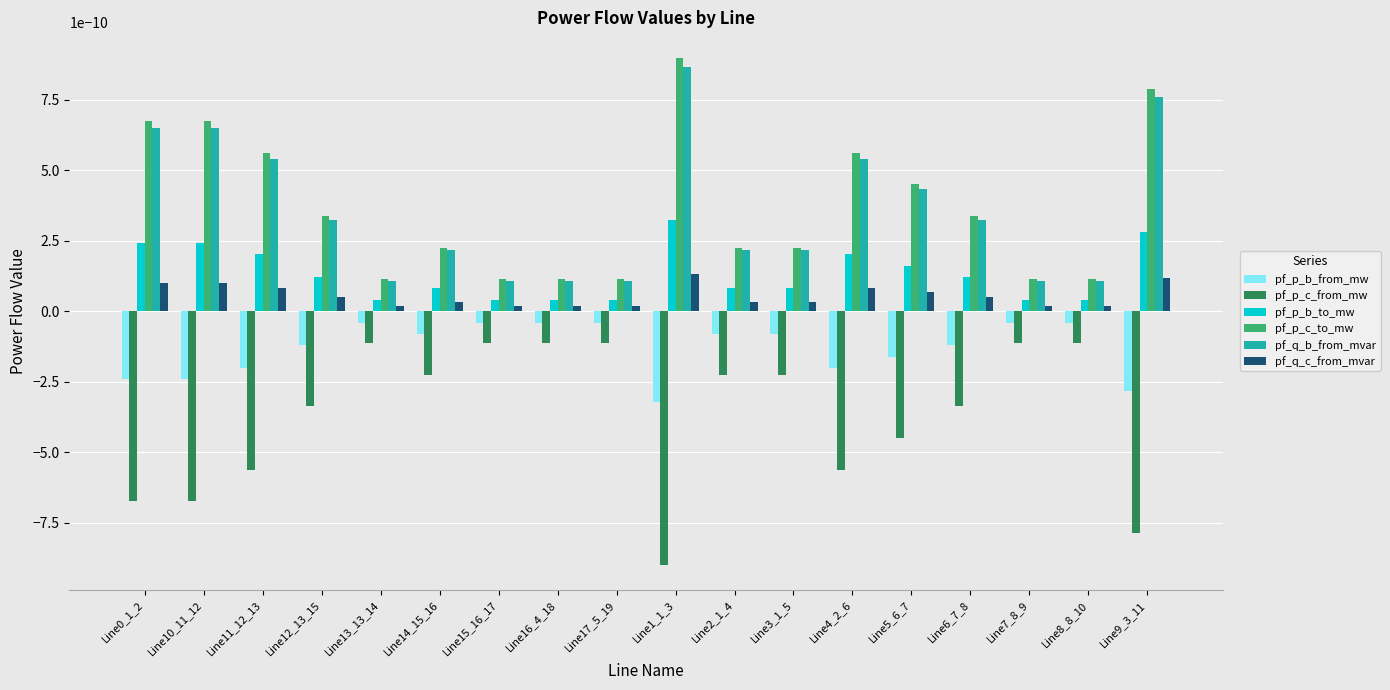

At which label does pf_p_b_to_mw reach its peak?

Line1_1_3